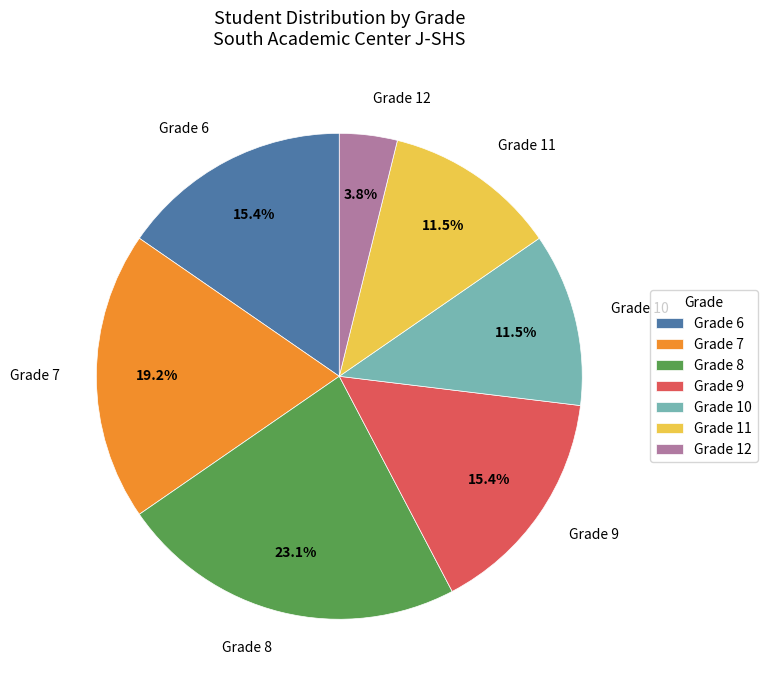

To the nearest percent, what is the difference between the largest and smallest slice percentages?

19%